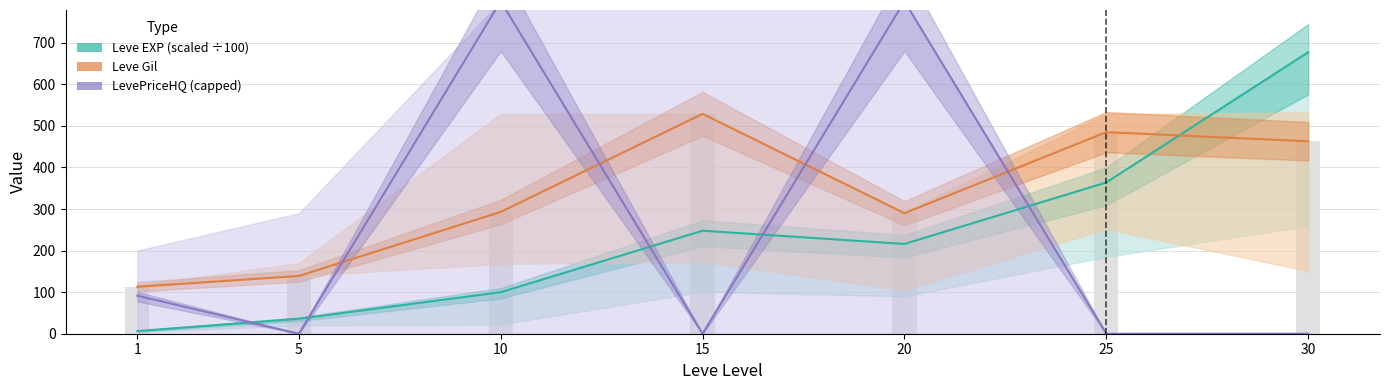

At which label does Leve EXP (scaled ÷100) reach its minimum?

1